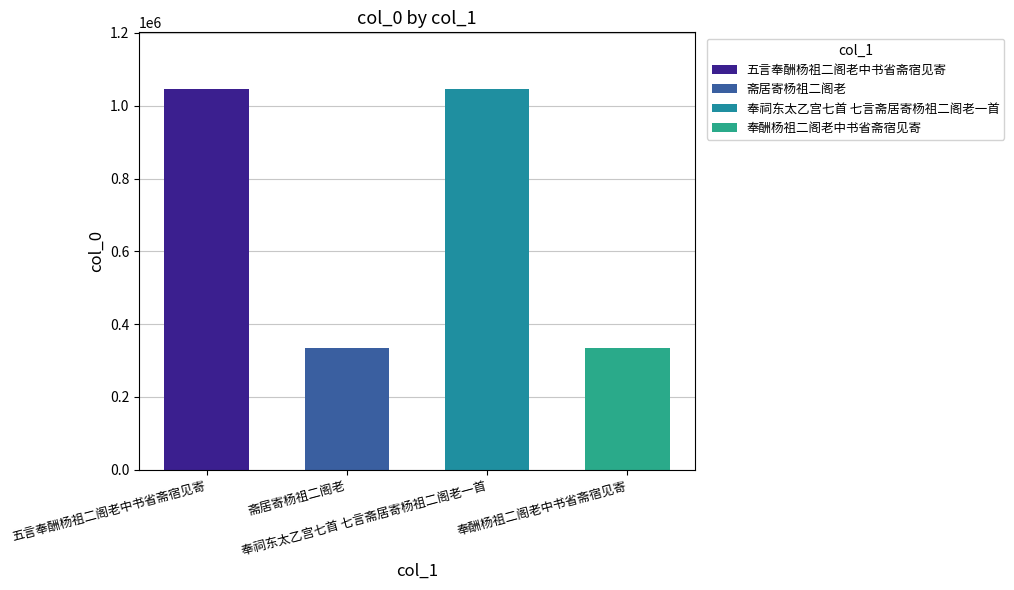

Which has a higher value, 五言奉酬杨祖二阁老中书省斋宿见寄 or 奉酬杨祖二阁老中书省斋宿见寄?

五言奉酬杨祖二阁老中书省斋宿见寄